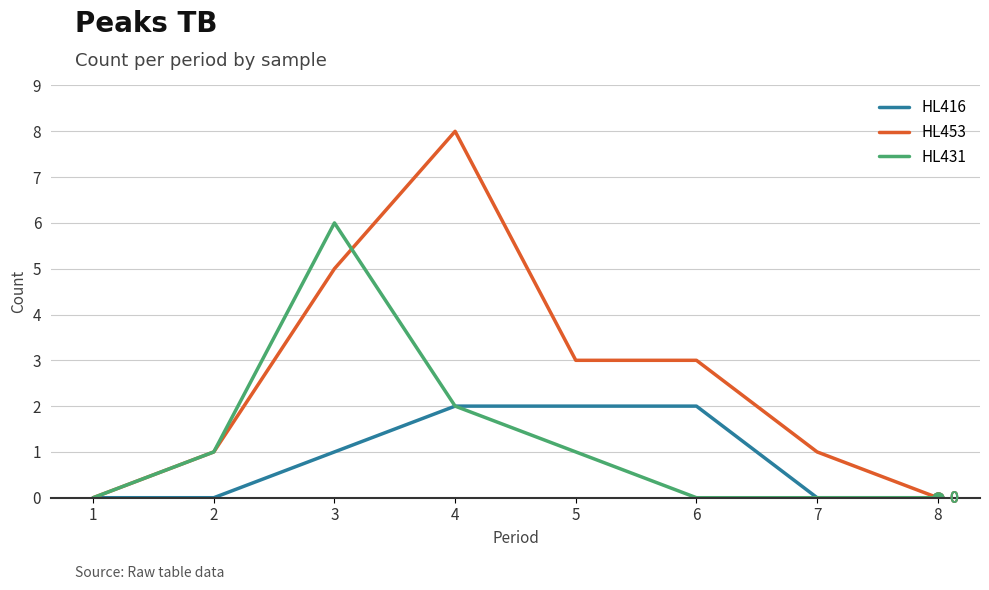

Where is HL416 nearest to the value 1?

3